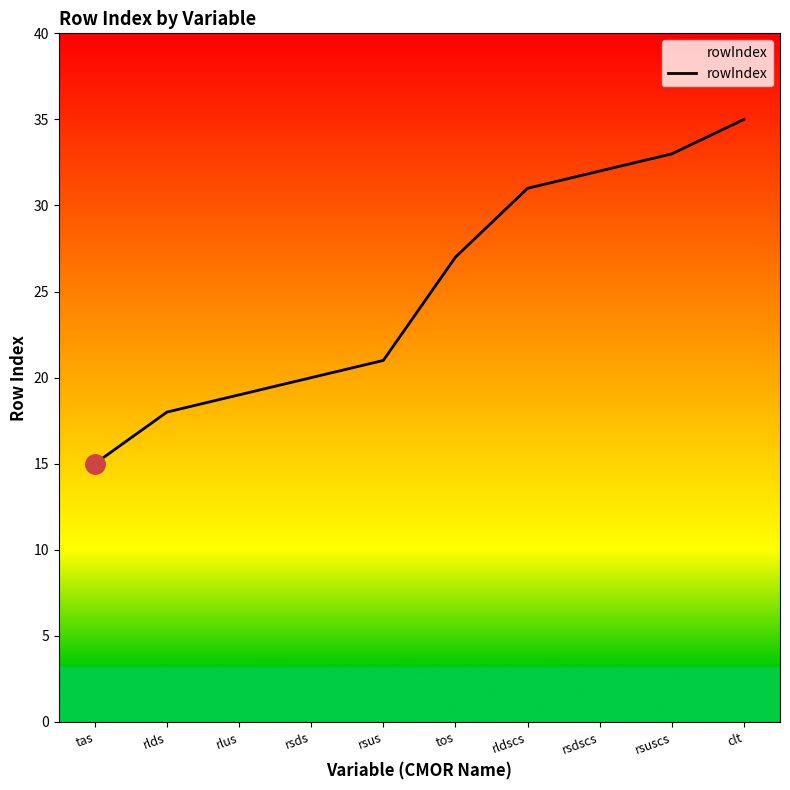

How many distinct data groups are displayed?

1